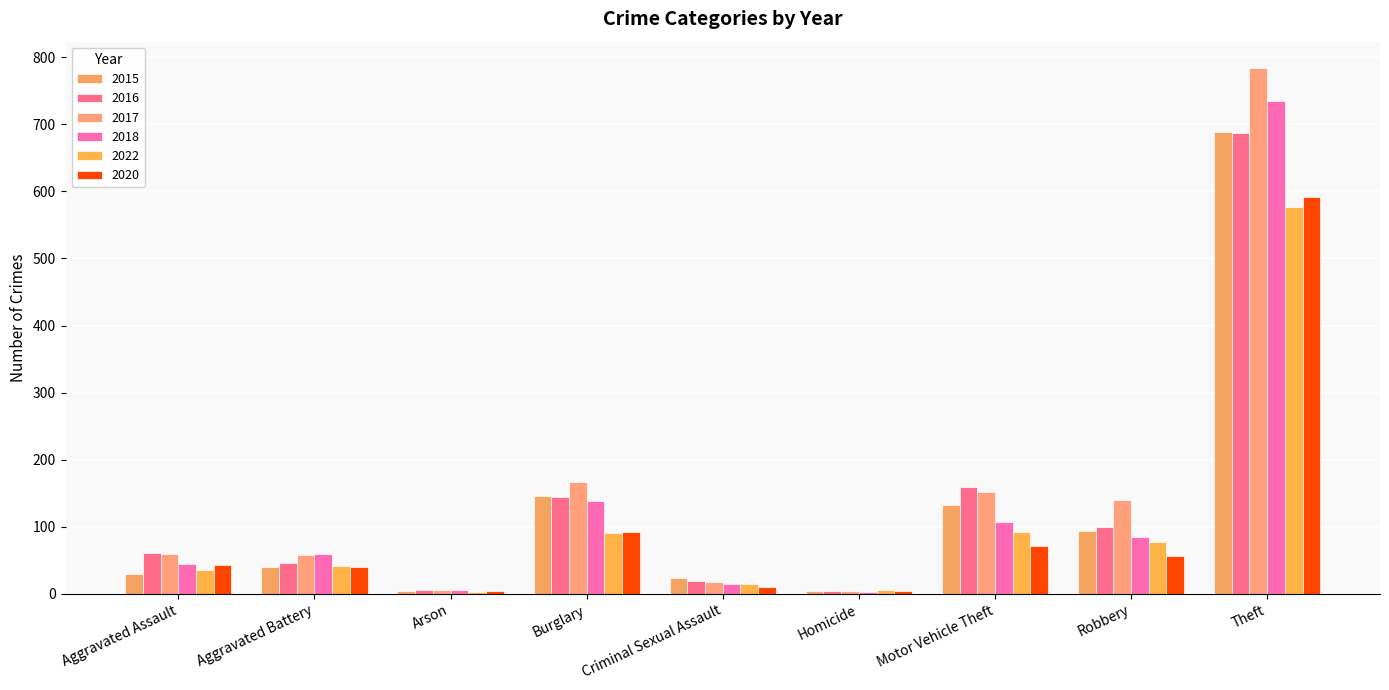

Count the number of data series in this chart.

6